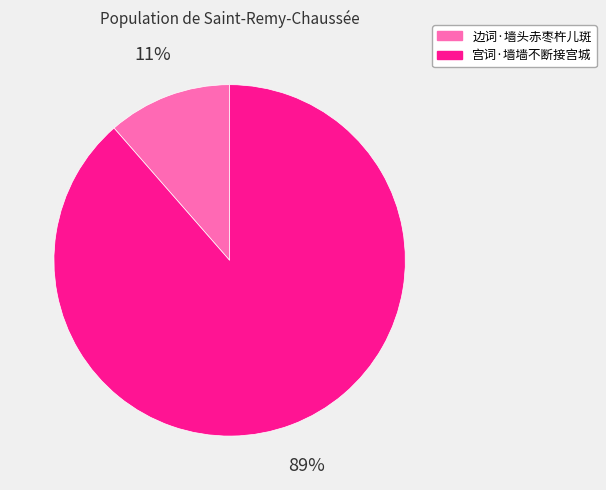

Between 边词·墙头赤枣杵儿斑 and 宫词·墙墙不断接宫城, which is larger?

宫词·墙墙不断接宫城